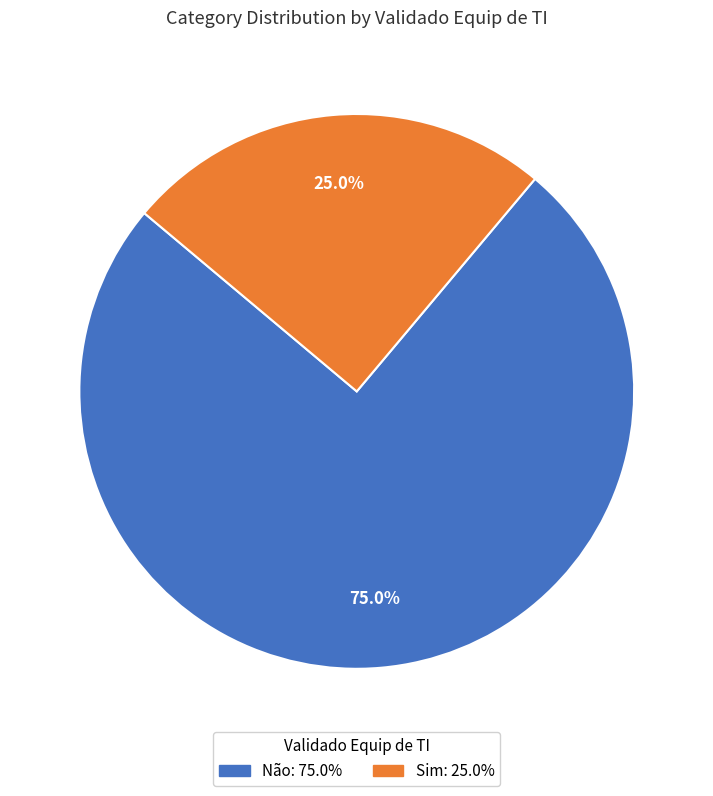

Combined, do Sim and Não account for over 50%?

Yes